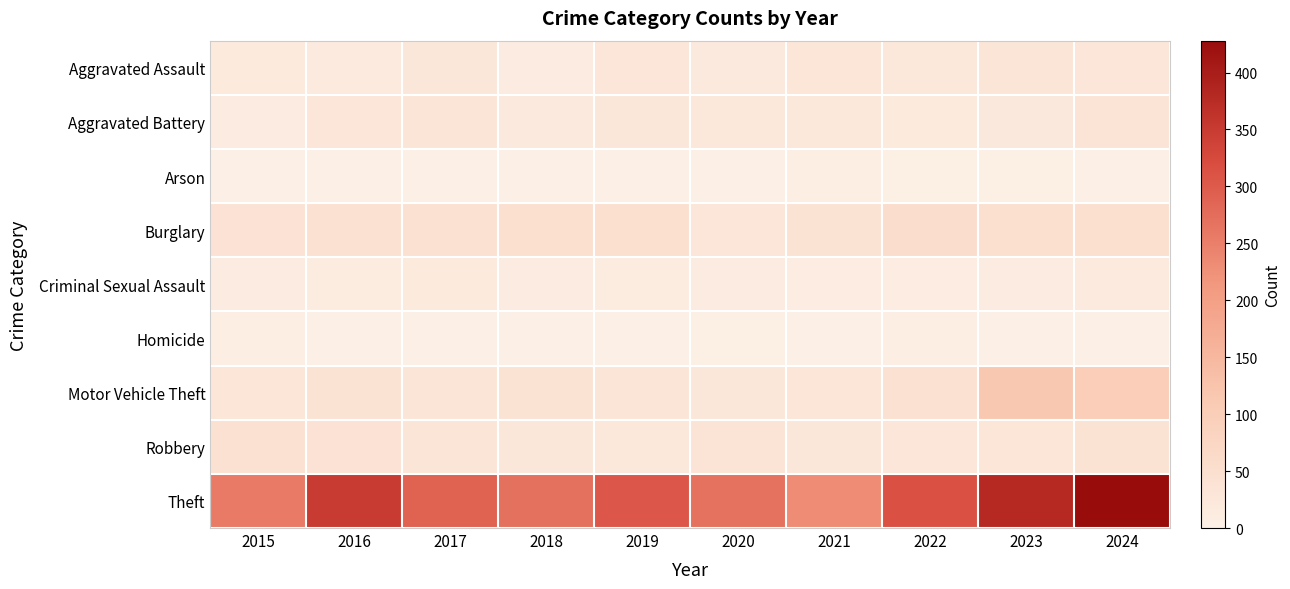

Which series has the largest total across all categories?

Theft